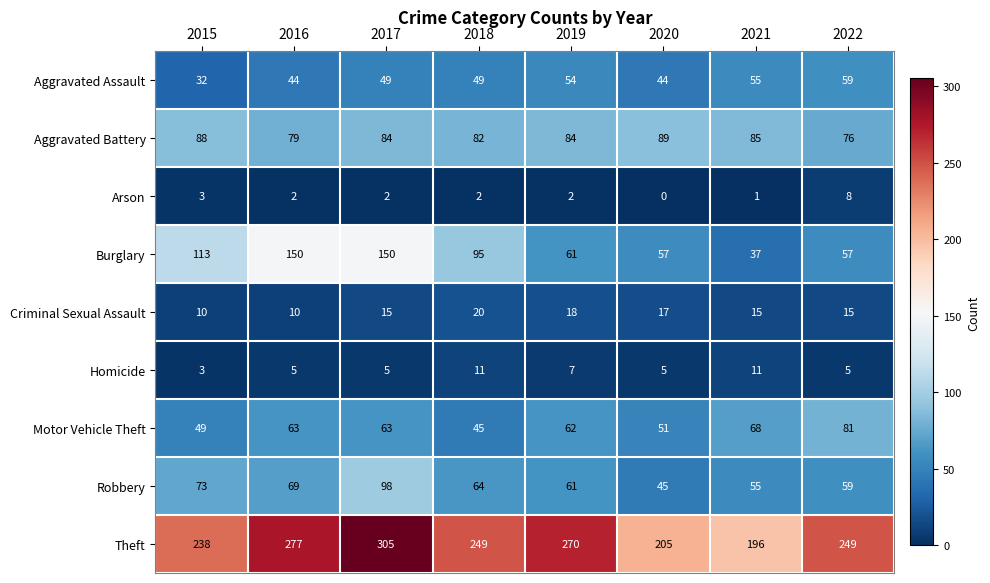

What is the spread (max minus min) of values at 2022?

244